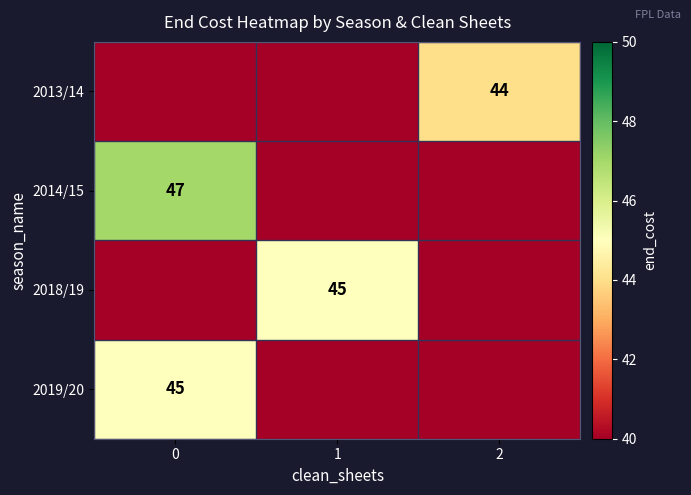

True or false: 2013/14 has a value of 44 at 2.

True